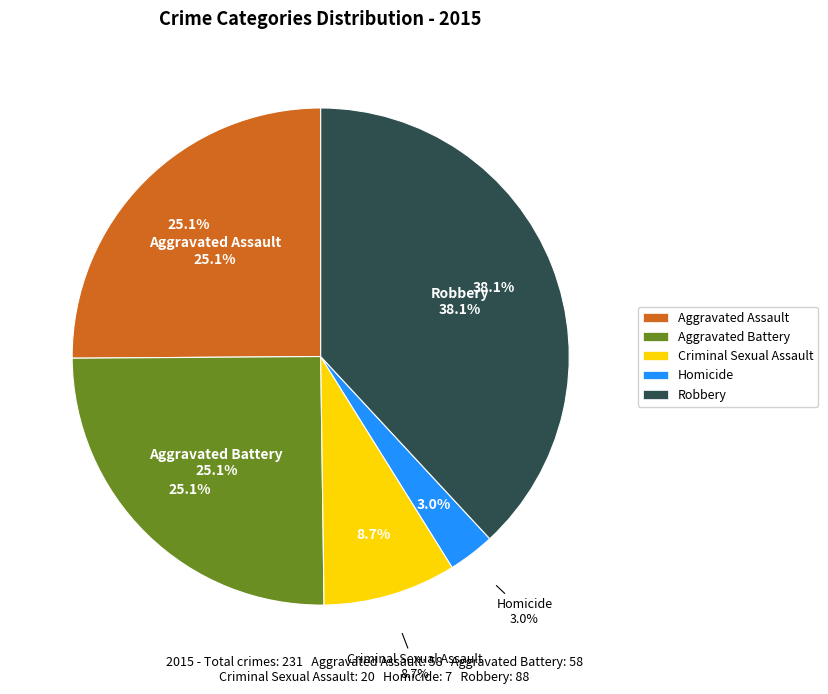

Is Criminal Sexual Assault the majority of the pie?

No